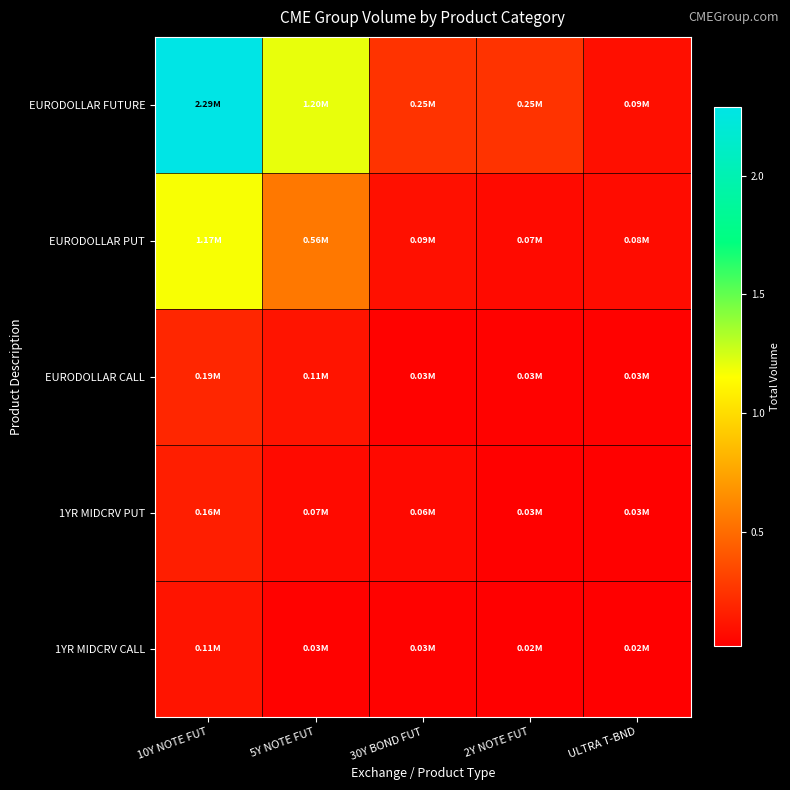

Reading left to right, transcribe all the data shown in this chart.

EURODOLLAR FUTURE: 10Y NOTE FUT=2289383	5Y NOTE FUT=1201581	30Y BOND FUT=249933	2Y NOTE FUT=248512	ULTRA T-BND=87239
EURODOLLAR PUT: 10Y NOTE FUT=1166977	5Y NOTE FUT=555255	30Y BOND FUT=94786	2Y NOTE FUT=67312	ULTRA T-BND=75343
EURODOLLAR CALL: 10Y NOTE FUT=193242	5Y NOTE FUT=110461	30Y BOND FUT=30031	2Y NOTE FUT=29199	ULTRA T-BND=29181
1YR MIDCRV PUT: 10Y NOTE FUT=157547	5Y NOTE FUT=67024	30Y BOND FUT=64454	2Y NOTE FUT=28332	ULTRA T-BND=26075
1YR MIDCRV CALL: 10Y NOTE FUT=110461	5Y NOTE FUT=29199	30Y BOND FUT=29181	2Y NOTE FUT=16308	ULTRA T-BND=15681